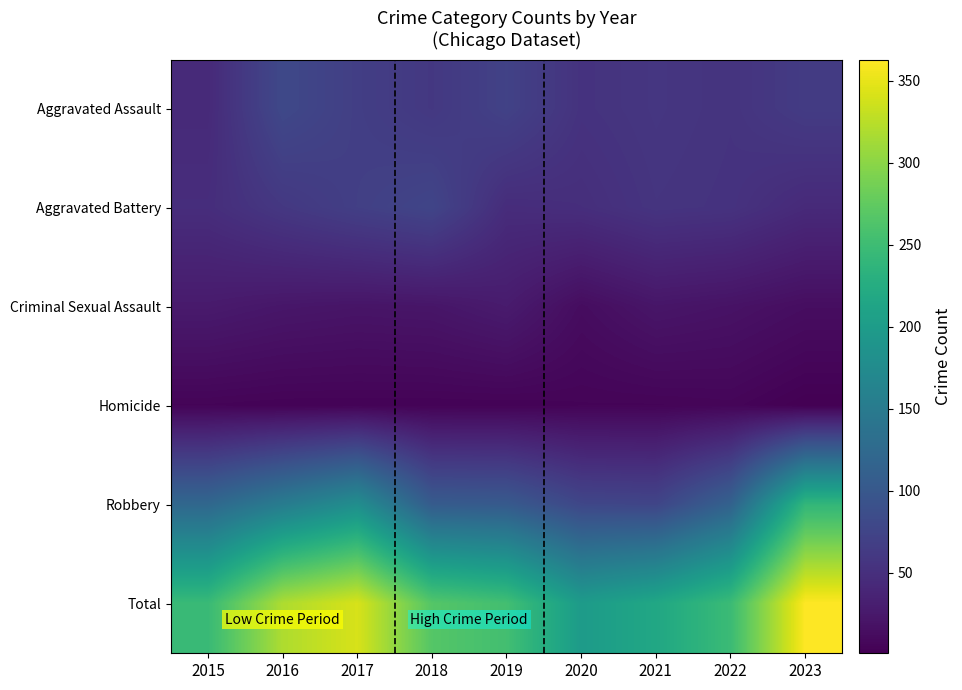

What is the smallest value displayed?

1